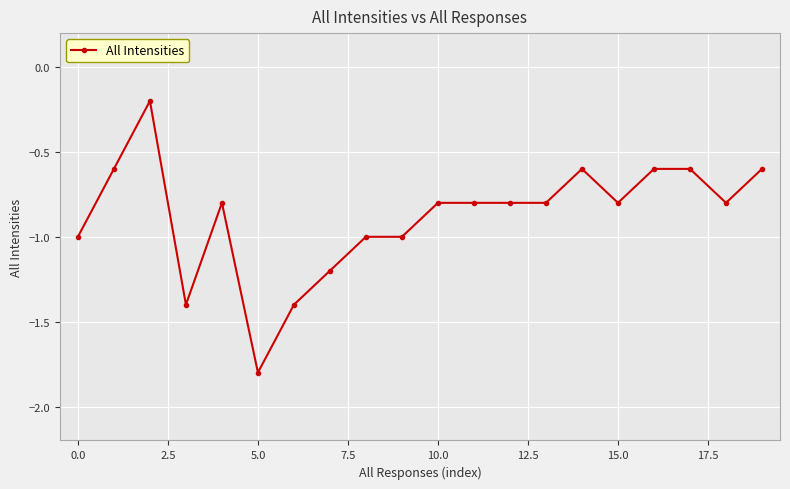

What is the smallest value displayed?

-1.8